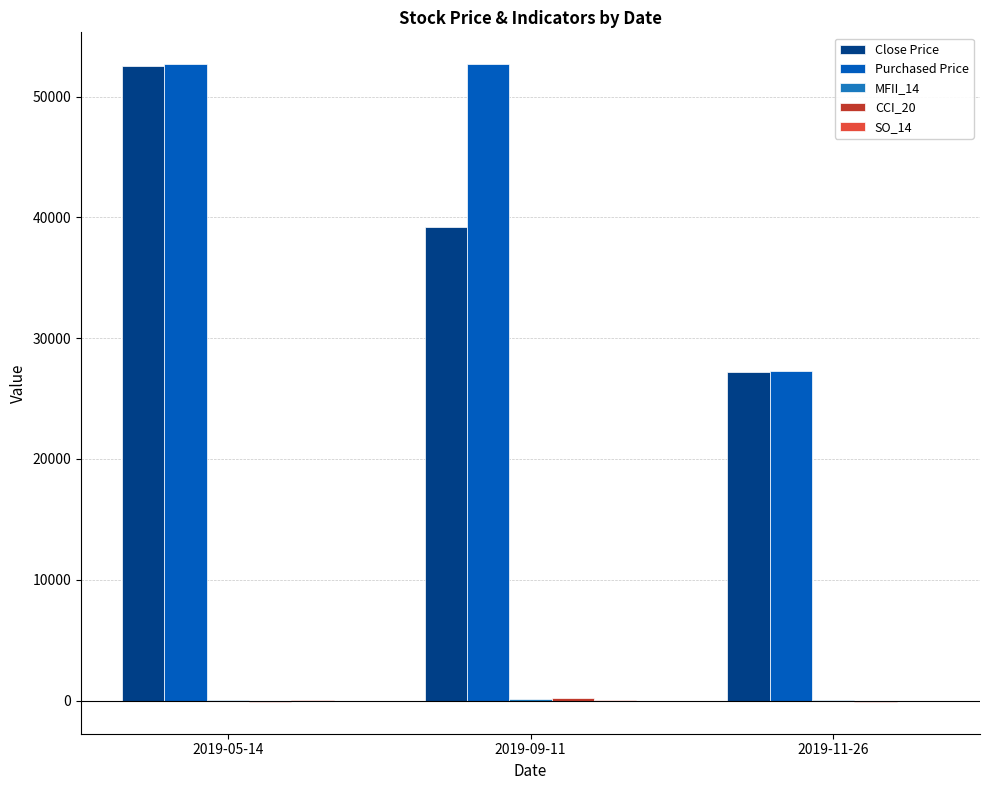

Does the chart contain stacked bars?

No